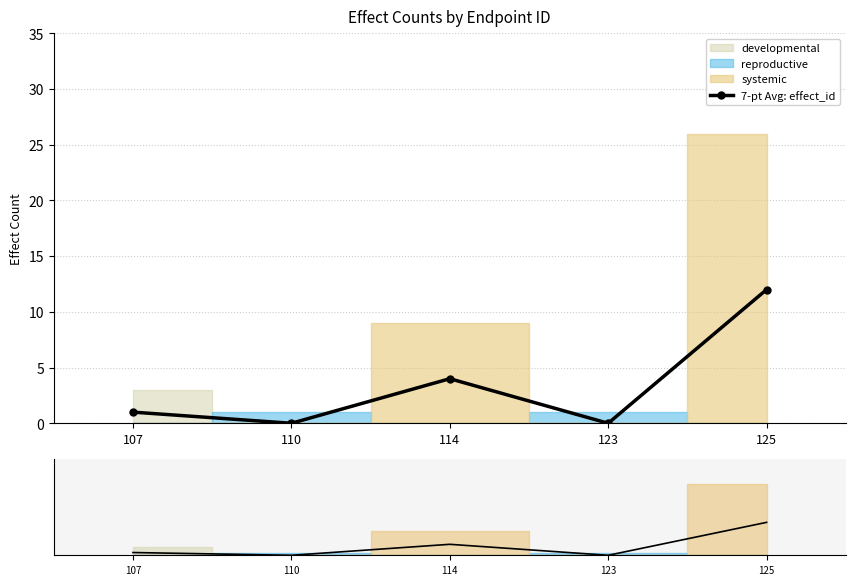

Is it true that the value at 114 is 4?

True